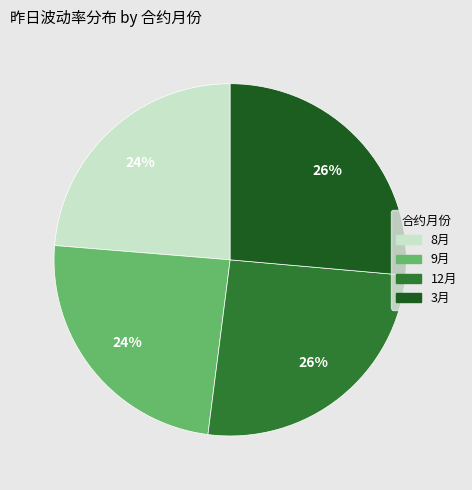

To the nearest percent, what percentage of the pie is 8月?

24%